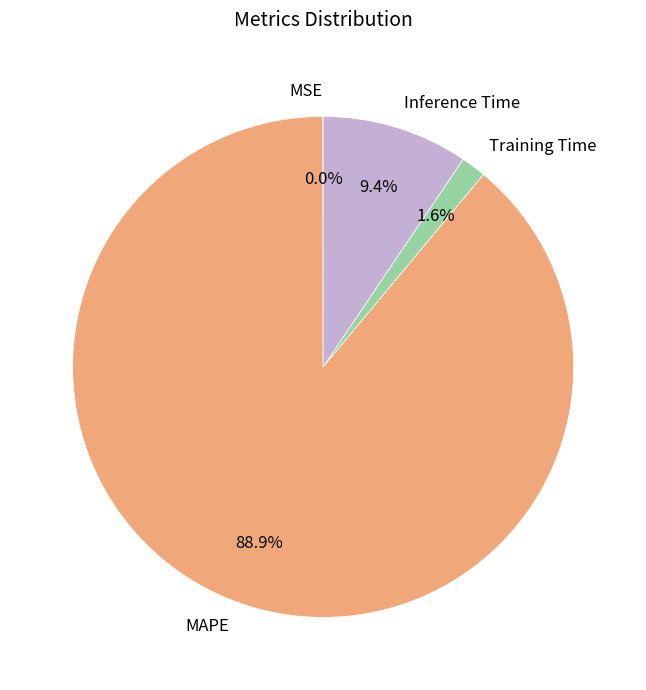

Which category has the biggest portion of the pie?

MAPE